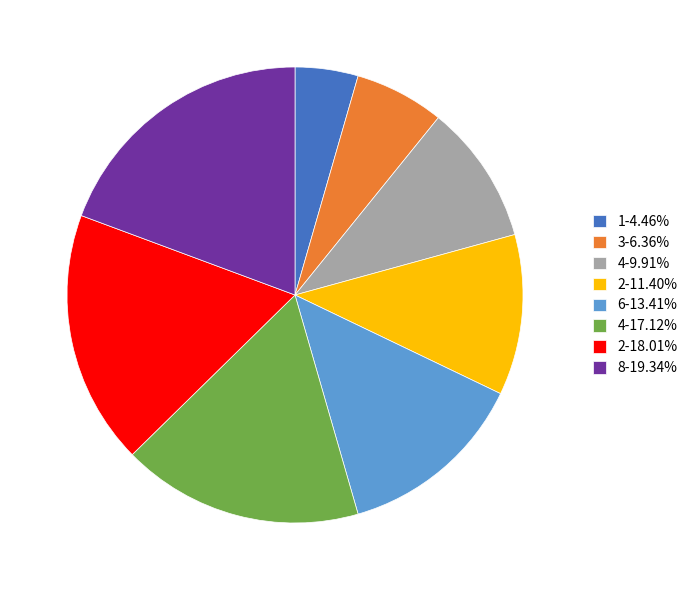

Is there any slice that represents more than half of the pie?

No